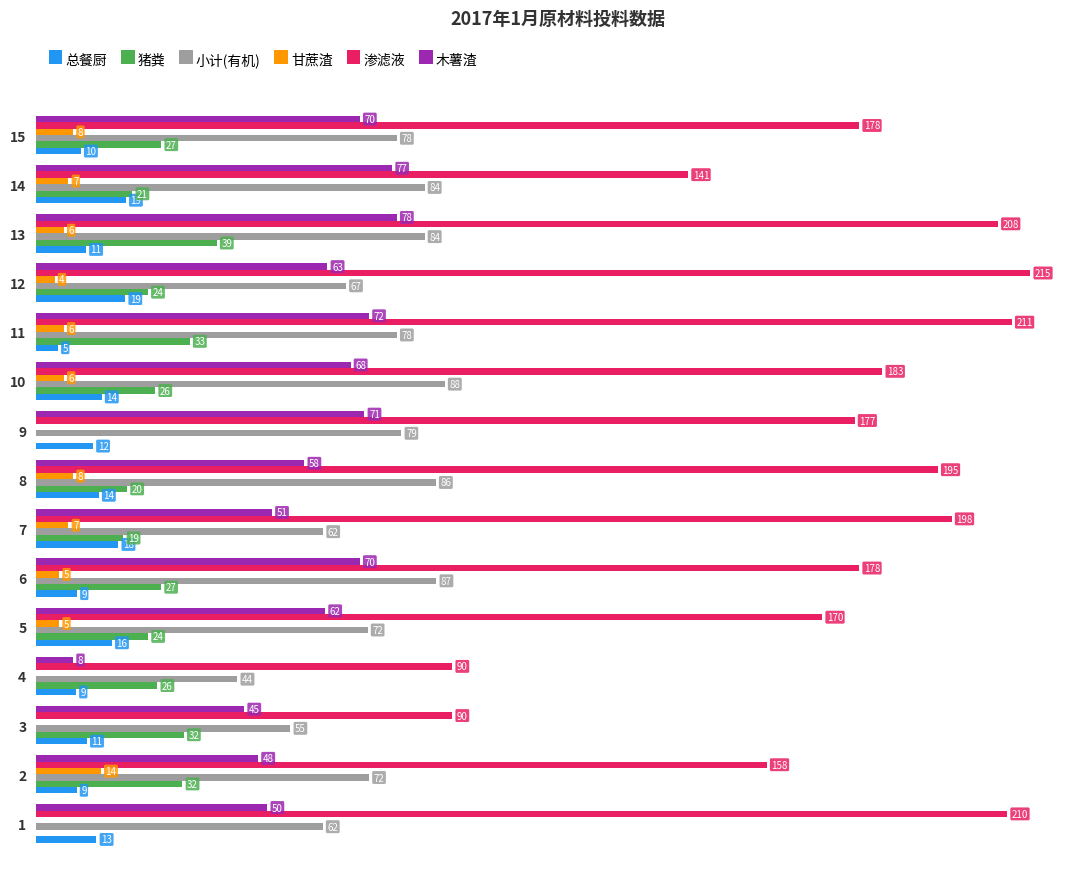

Which series has the largest total across all categories?

渗滤液